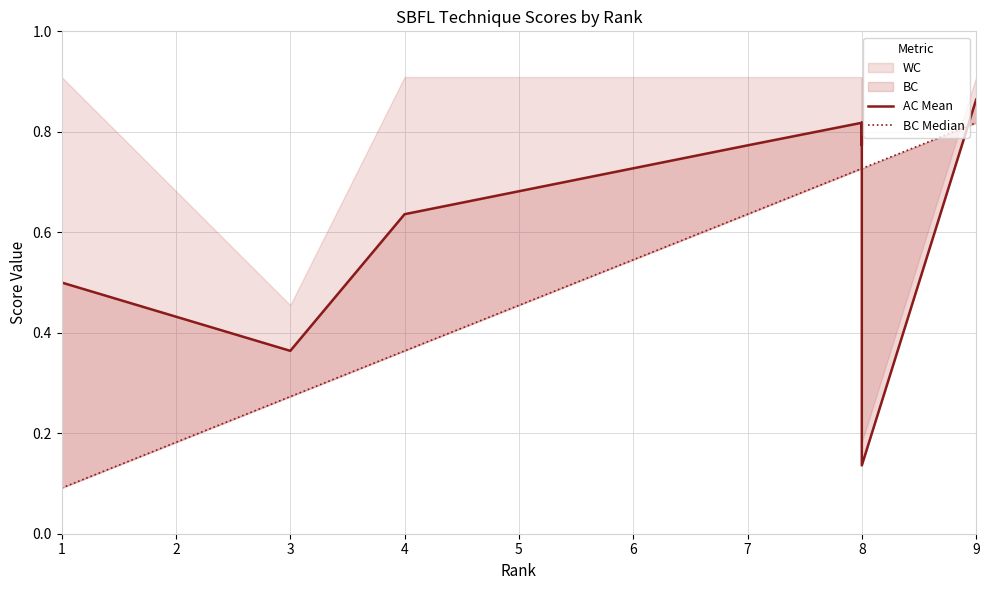

What is the value of the AC Mean point at the 12th from the left?

0.8